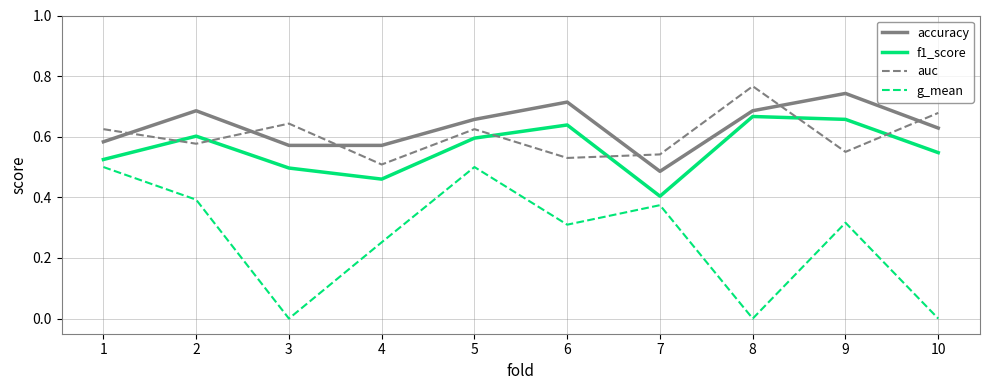

Is the value of accuracy at 8 greater than the value of g_mean at 9?

Yes